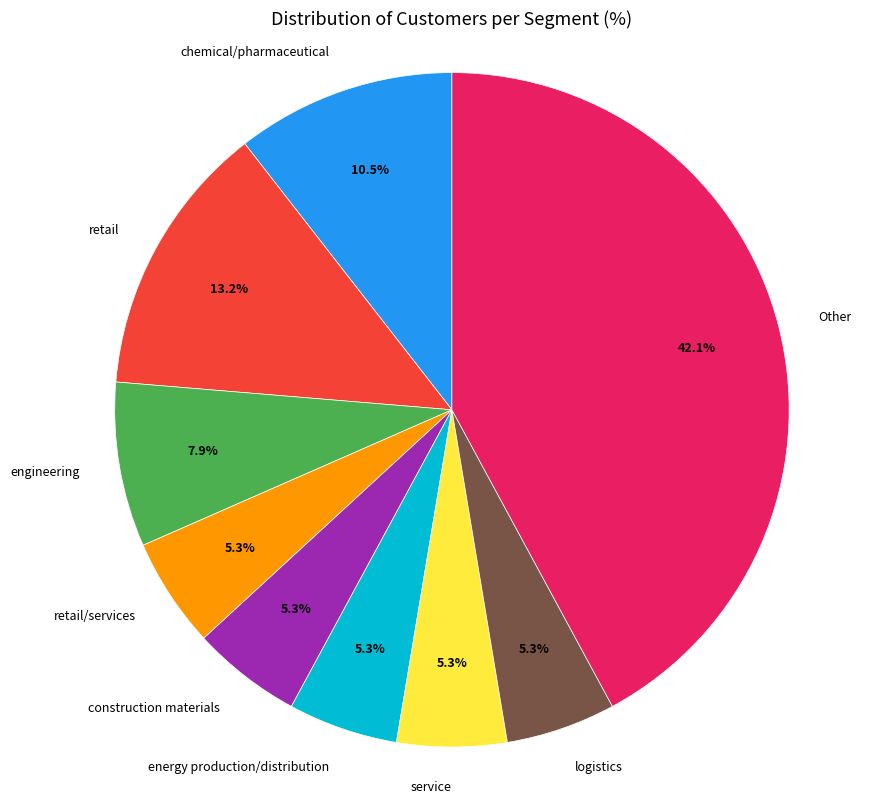

To the nearest percent, what portion does logistics represent?

5%